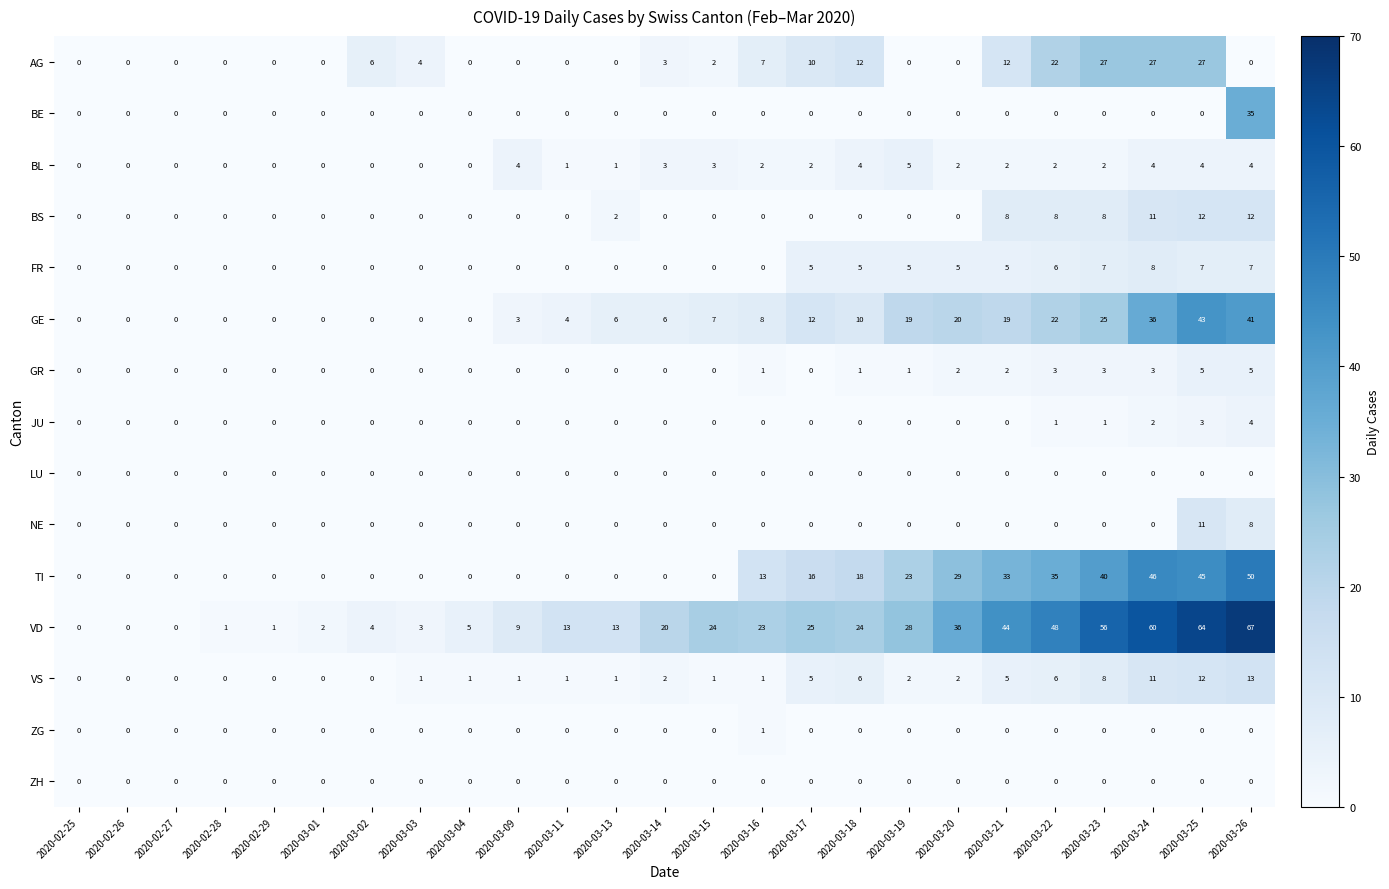

How many ZG values are between 0 and 1?

25